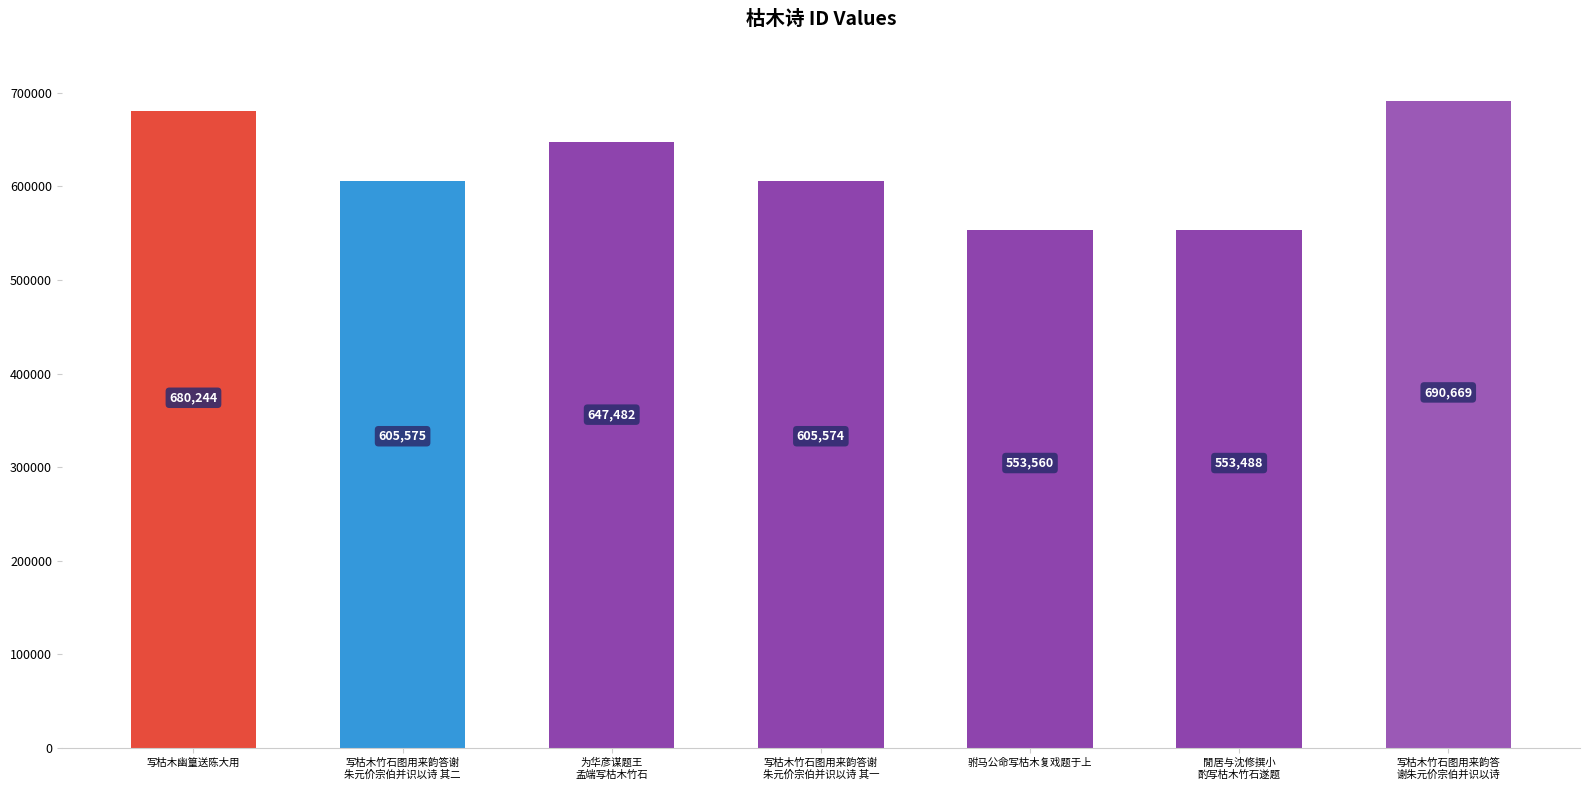

Reading left to right, what are all the values shown in this chart?

680244	605575	647482	605574	553560	553488	690669